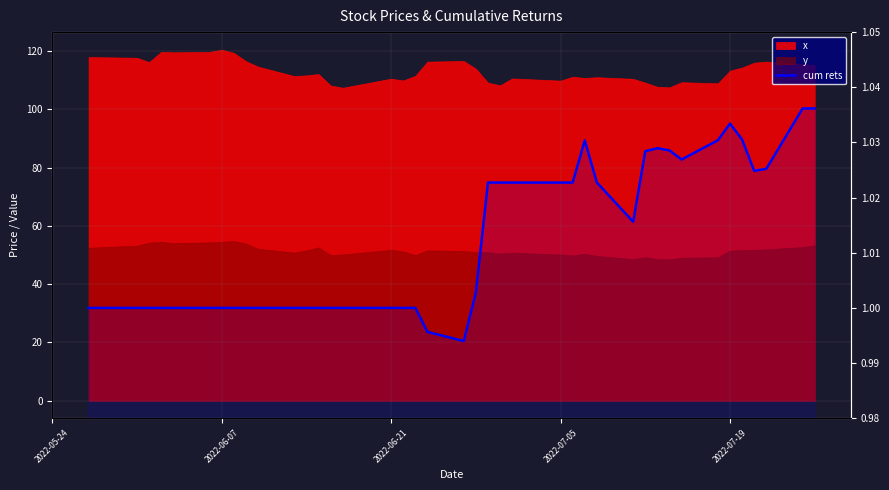

Does the chart display data point markers on the line(s)?

No